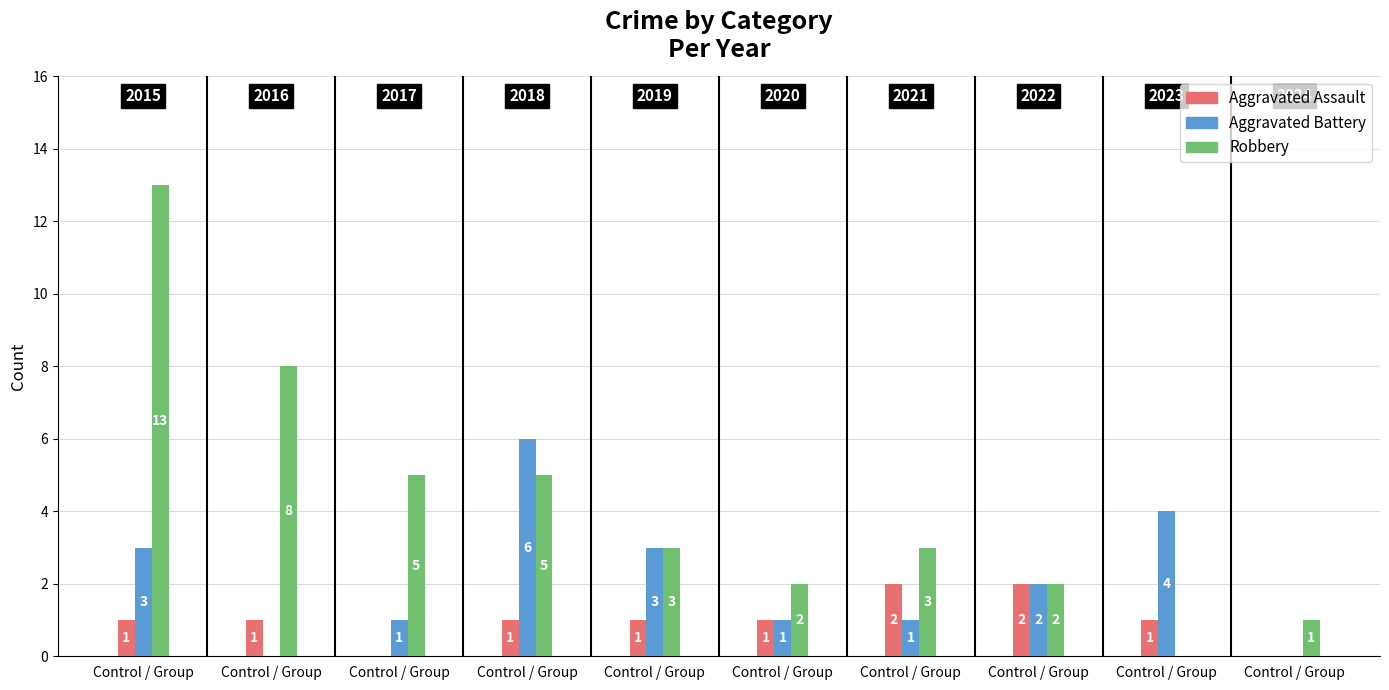

Count the number of categories in the chart.

10